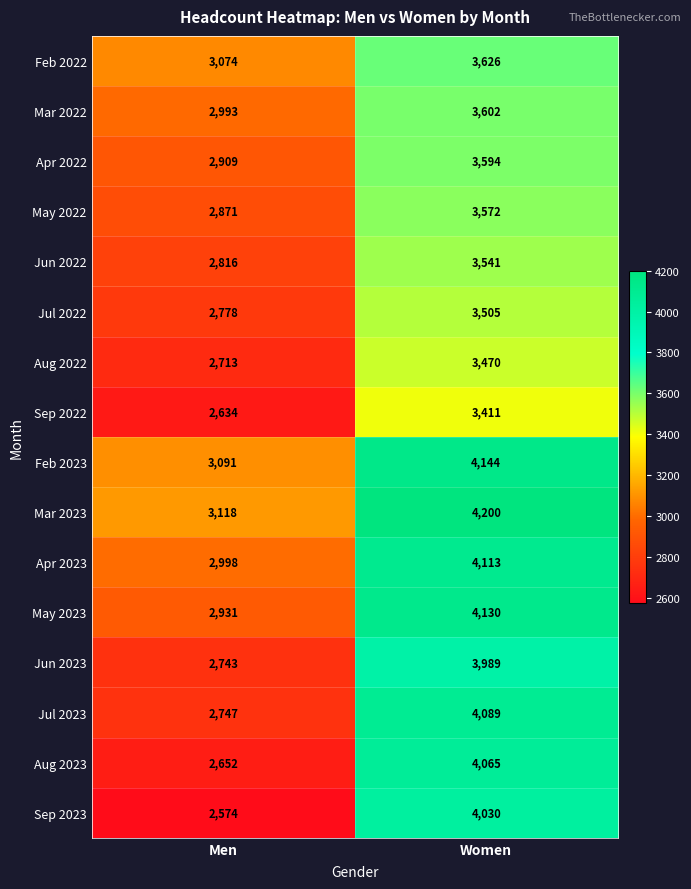

Which series changed the most between Men and Women?

Sep 2023